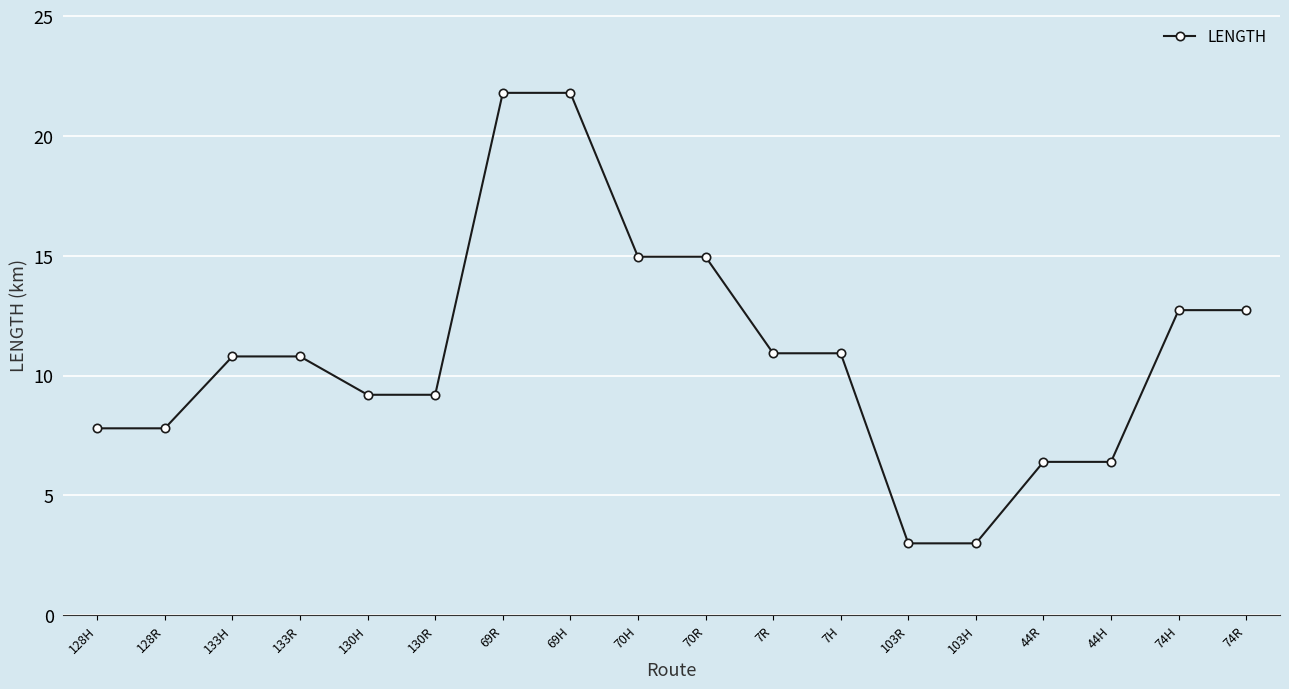

Where does the data first go above 10?

133H